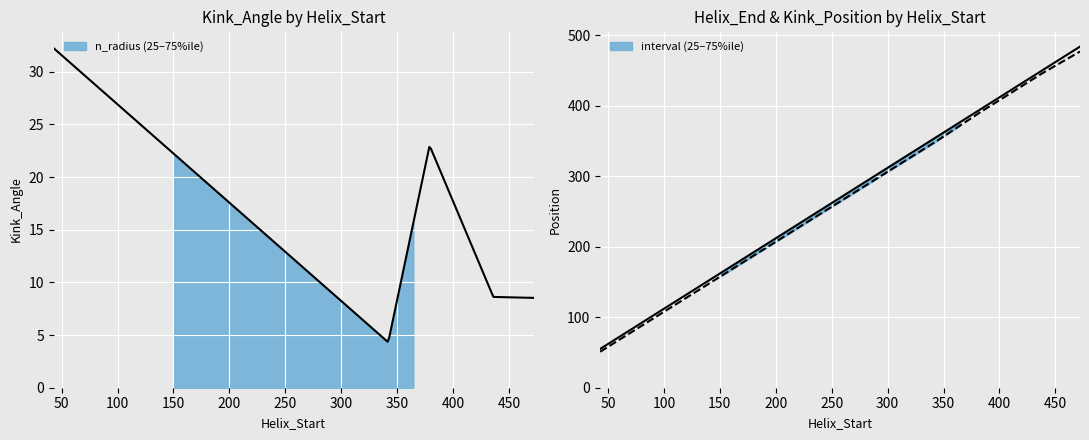

What is the value of the Kink_End point at the 6th from the left?

57.0